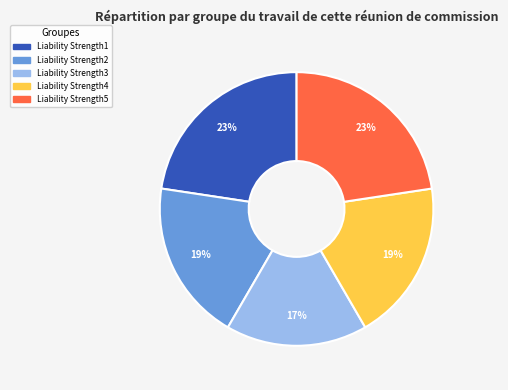

To the nearest percent, what is the difference between the Liability Strength1 and Liability Strength3 slice percentages?

6%